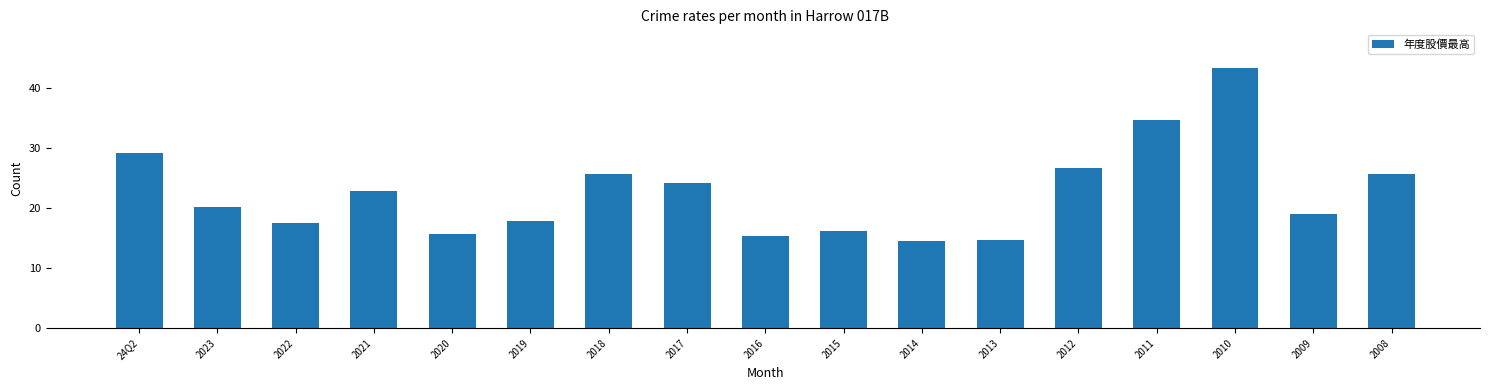

Approximately how many times larger is the value at 2014 compared to 2022?

0.8